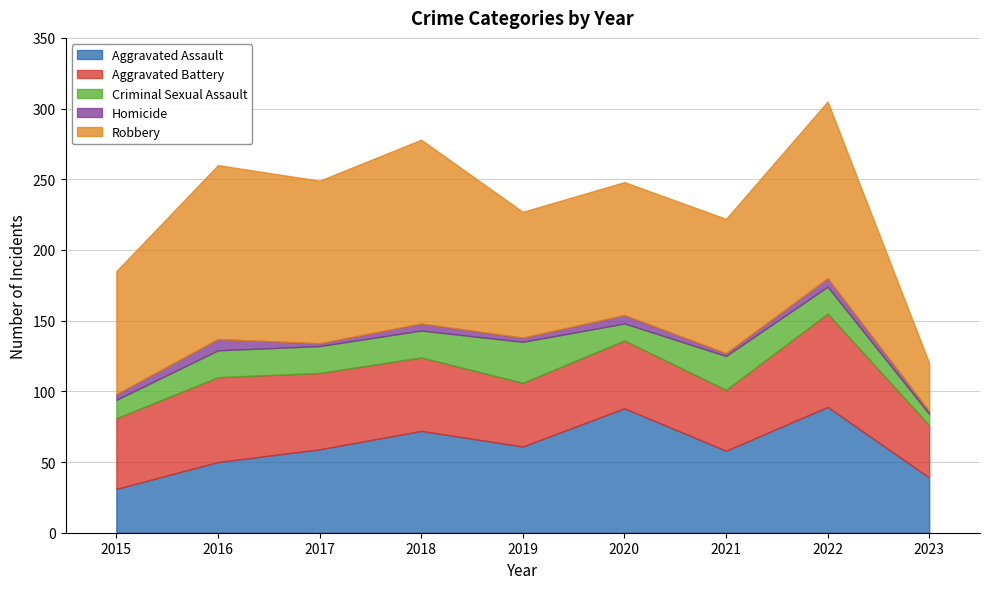

Is it true that Aggravated Assault equals 72 at 2018?

True